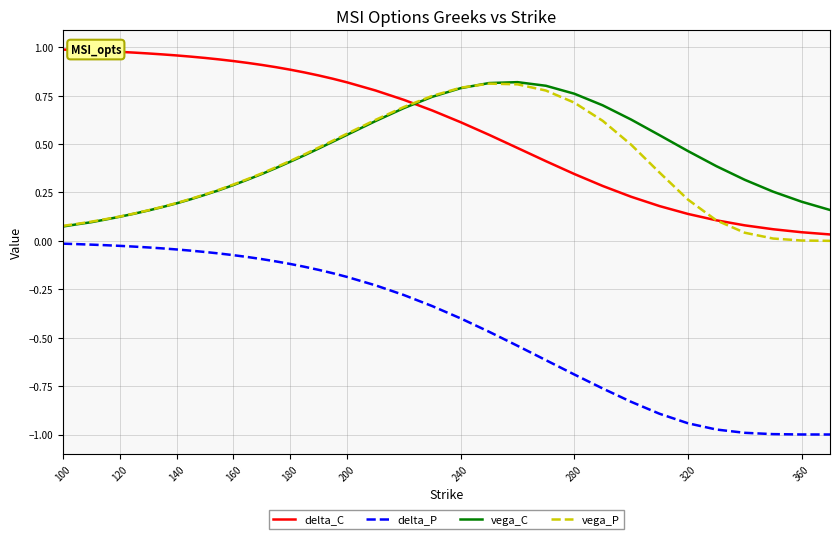

At how many categories does at least one series exceed 0?

38